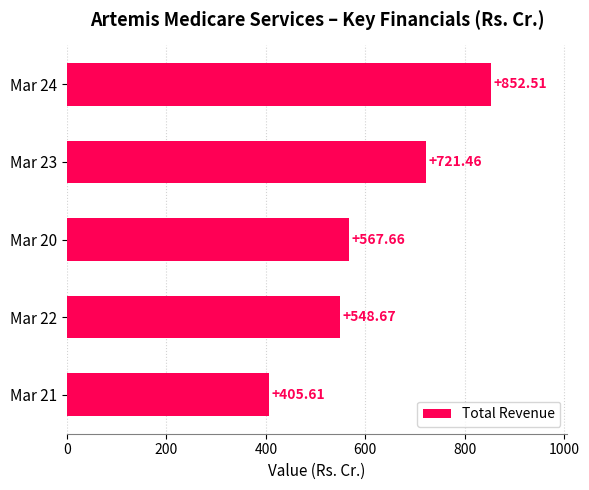

Does the chart contain stacked bars?

No